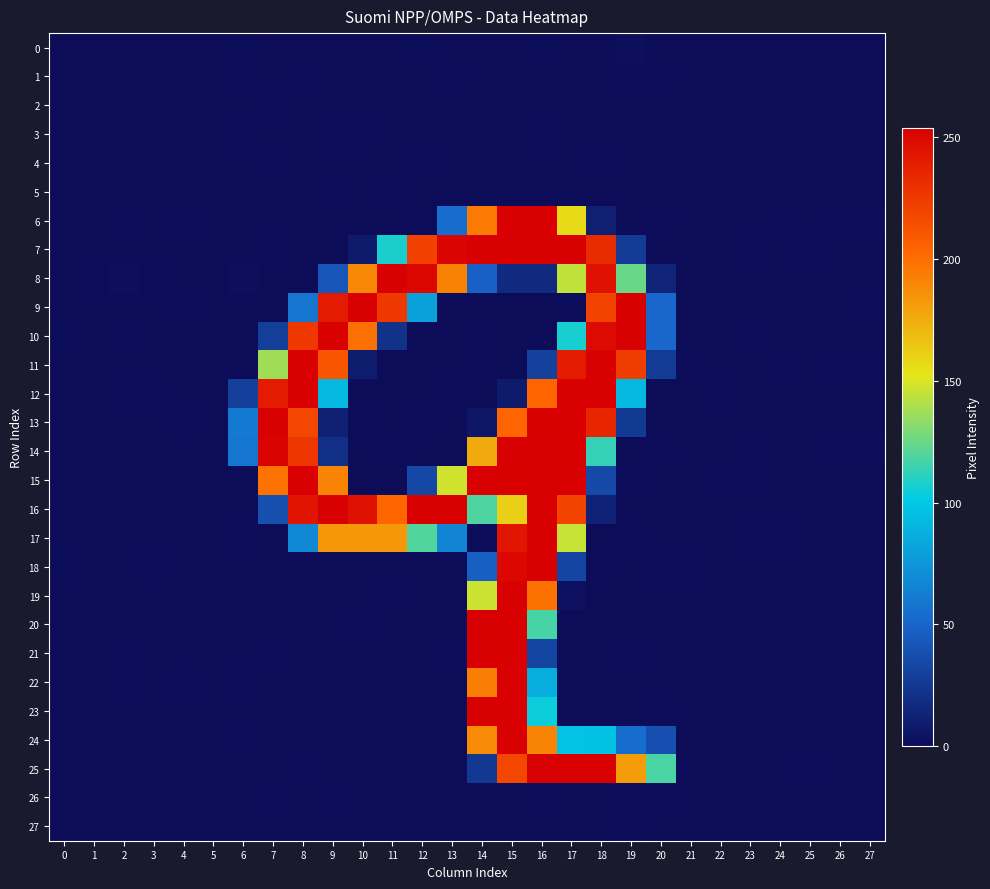

How many series are shown in this chart?

28